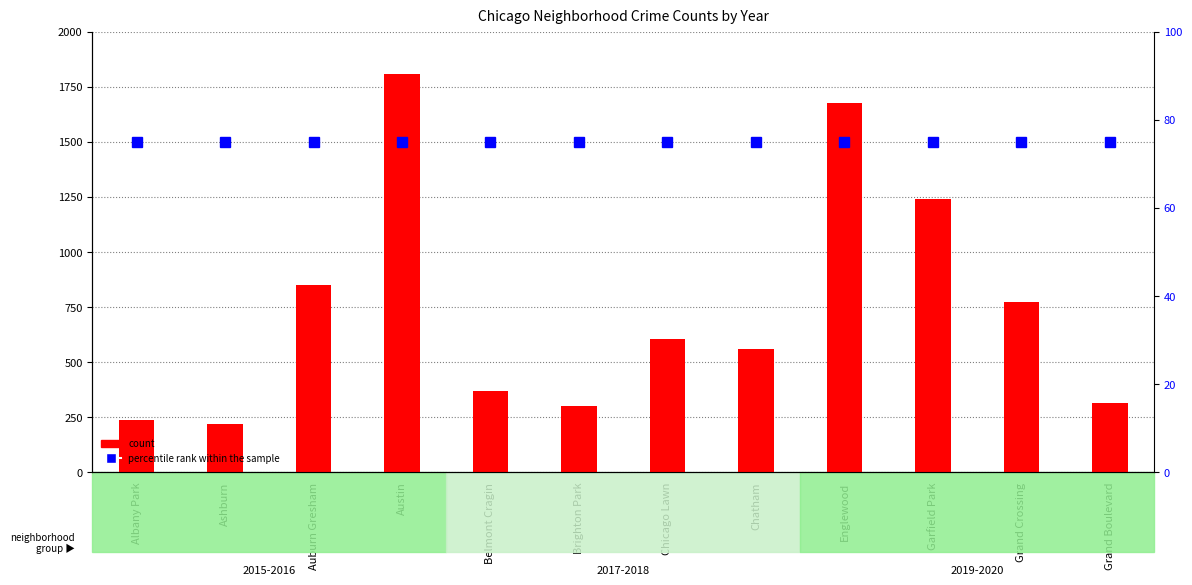

At which label is count closest to 1013?

Auburn Gresham